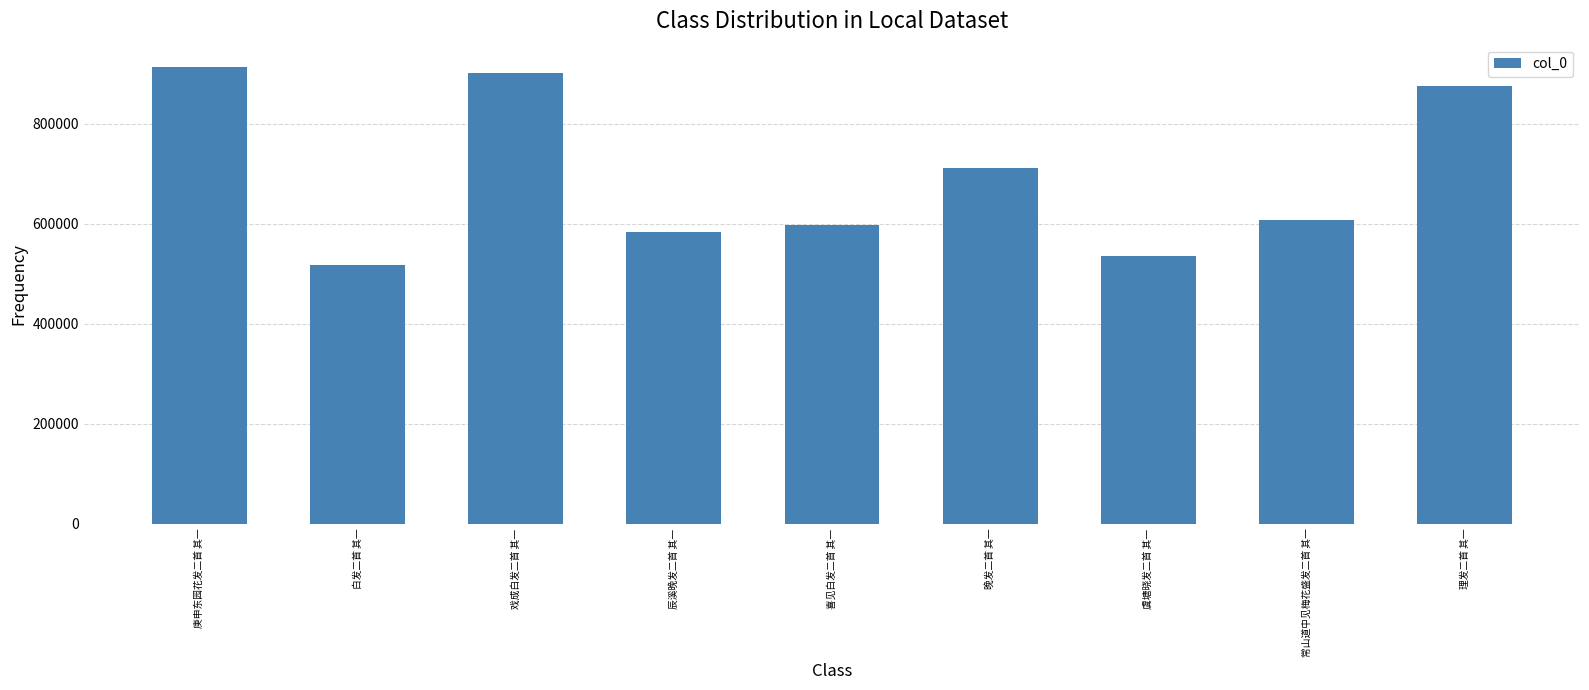

True or false: the data shows 587458 at 庚申东园花发二首 其一.

False